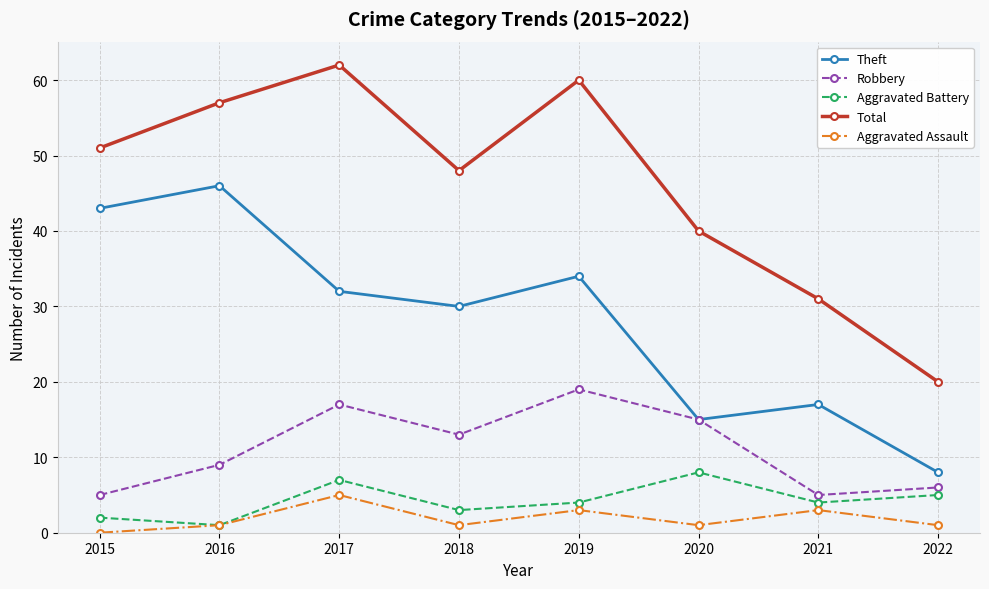

Rank the series at 2017 from highest to lowest value.

Total, Theft, Robbery, Aggravated Battery, Aggravated Assault